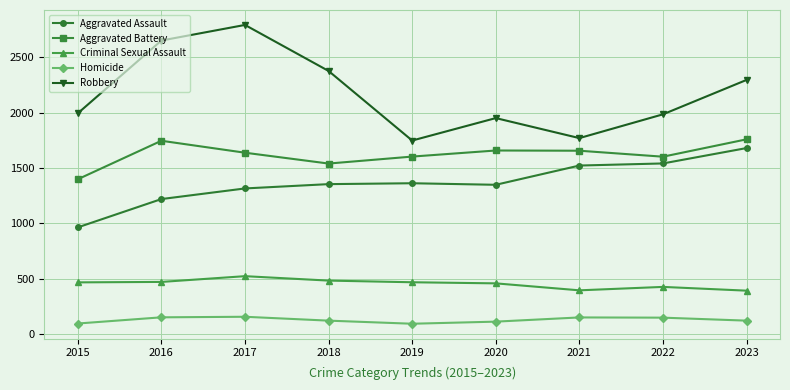

At 2015, list the series in order from largest to smallest.

Robbery, Aggravated Battery, Aggravated Assault, Criminal Sexual Assault, Homicide